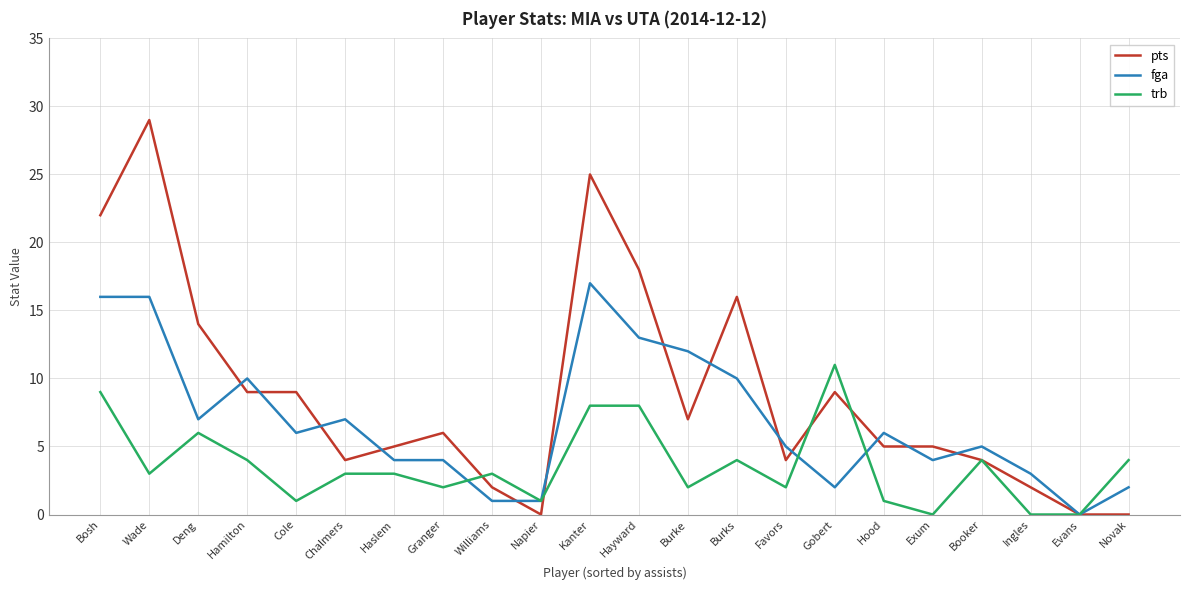

True or false: trb and fga cross at least once.

True